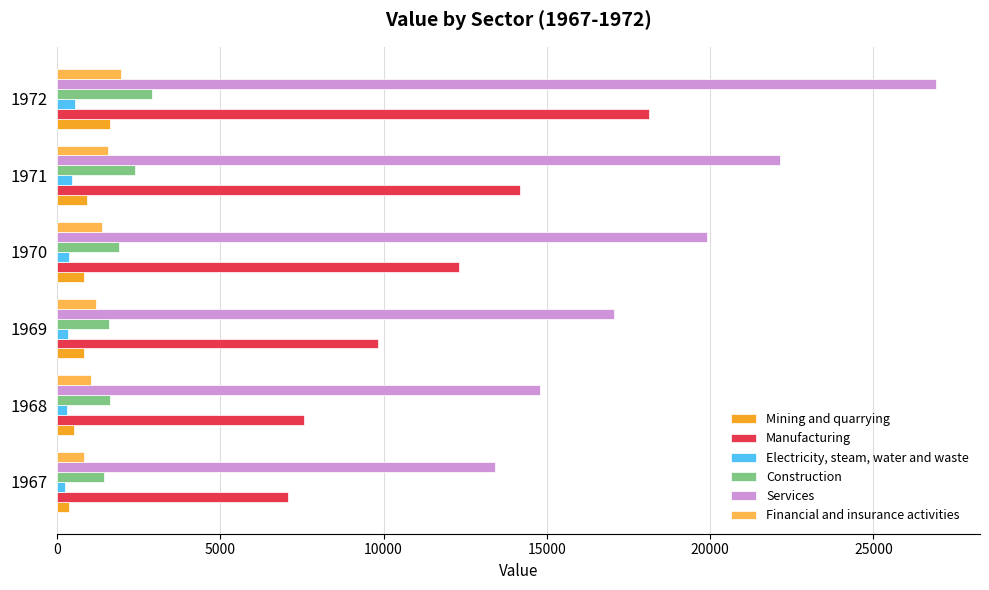

True or false: Services has a value of 36572.8 at 1972.

False